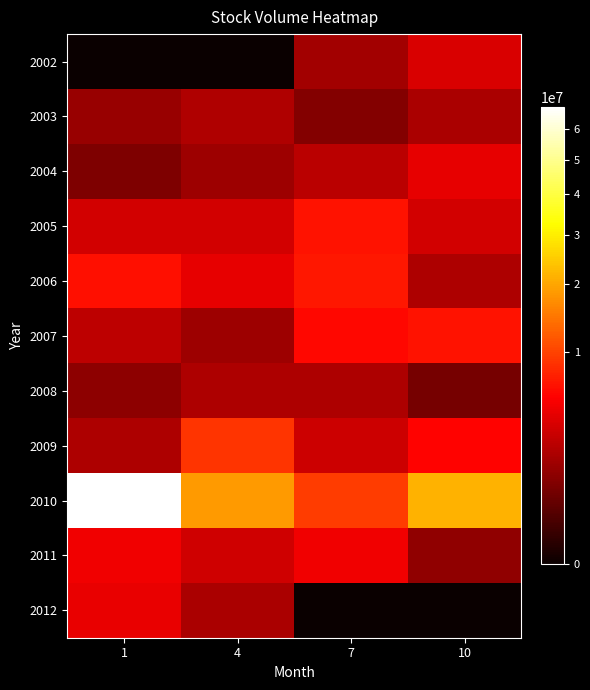

At which category is the sum across all series the highest?

1